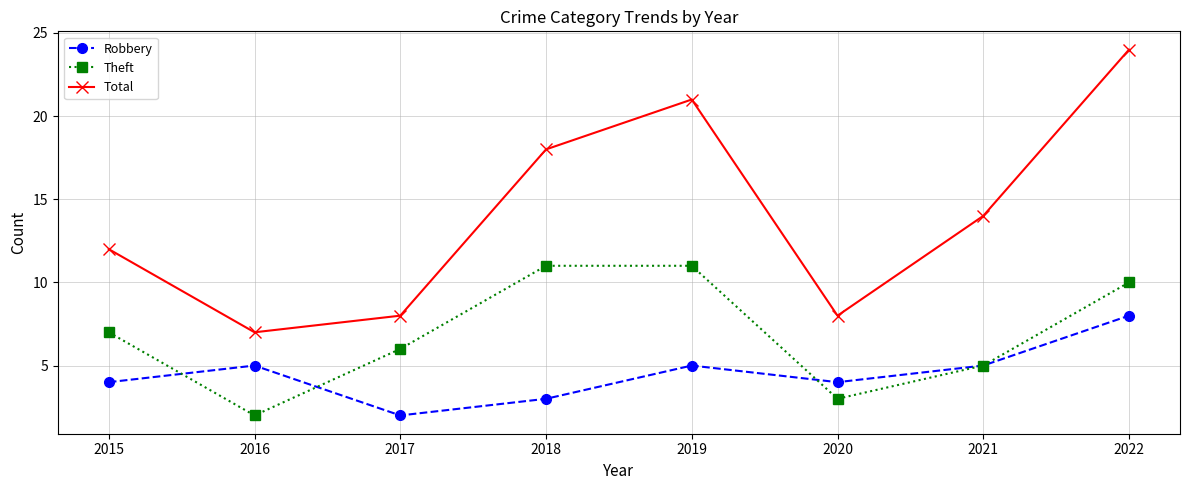

Rank the series by their average value, from highest to lowest.

Total, Theft, Robbery